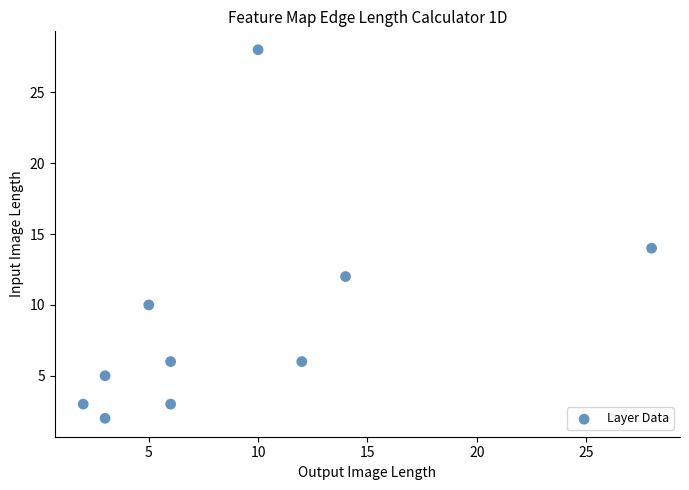

What Y value in the scatter plot is closest to 15?

14